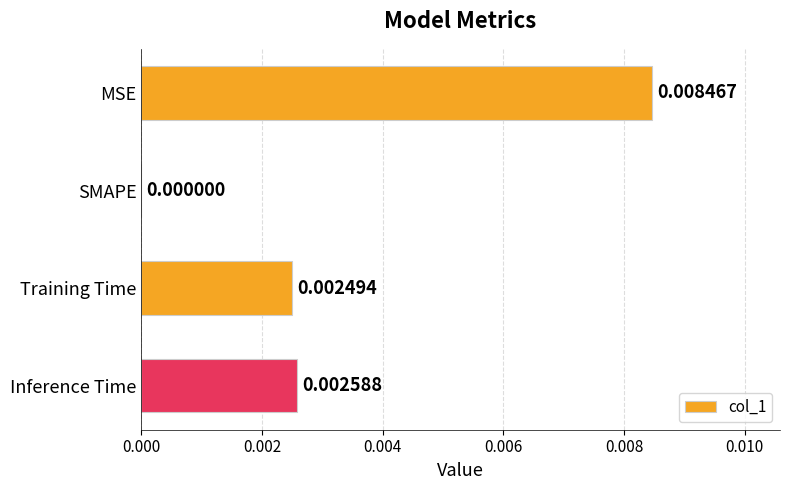

At which category does the chart reach its peak across all series?

MSE